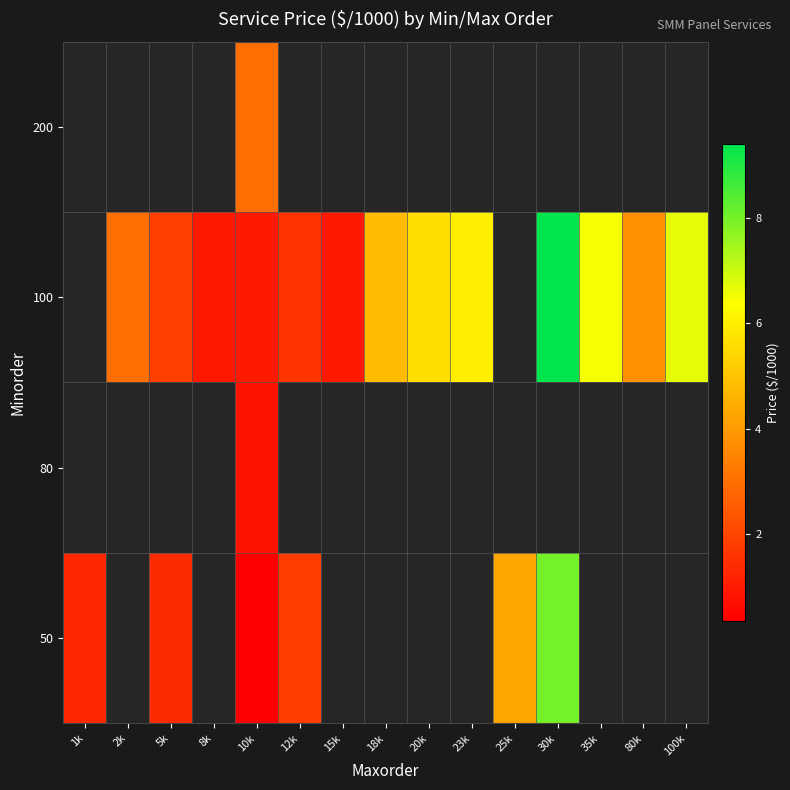

Reading left to right, list all the values displayed in this chart.

50: 1k=1.3	2k=0.0	5k=1.4	8k=0.0	10k=0.3	12k=1.8	15k=0.0	18k=0.0	20k=0.0	23k=0.0	25k=4.3	30k=8.0	35k=0.0	80k=0.0	100k=0.0
80: 1k=0.0	2k=0.0	5k=0.0	8k=0.0	10k=0.8	12k=0.0	15k=0.0	18k=0.0	20k=0.0	23k=0.0	25k=0.0	30k=0.0	35k=0.0	80k=0.0	100k=0.0
100: 1k=0.0	2k=3.0	5k=1.9	8k=0.9	10k=1.0	12k=1.6	15k=1.0	18k=4.8	20k=5.6	23k=6.0	25k=0.0	30k=9.4	35k=6.5	80k=3.8	100k=6.7
200: 1k=0.0	2k=0.0	5k=0.0	8k=0.0	10k=3.0	12k=0.0	15k=0.0	18k=0.0	20k=0.0	23k=0.0	25k=0.0	30k=0.0	35k=0.0	80k=0.0	100k=0.0